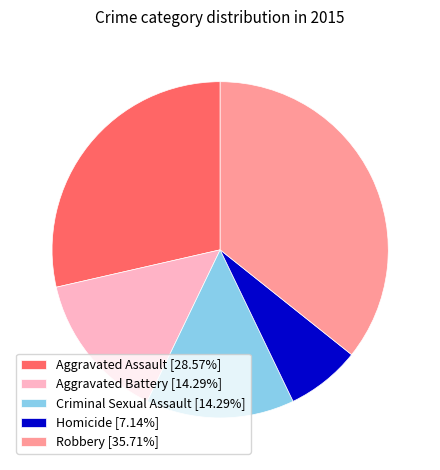

Is there a majority slice in this chart?

No